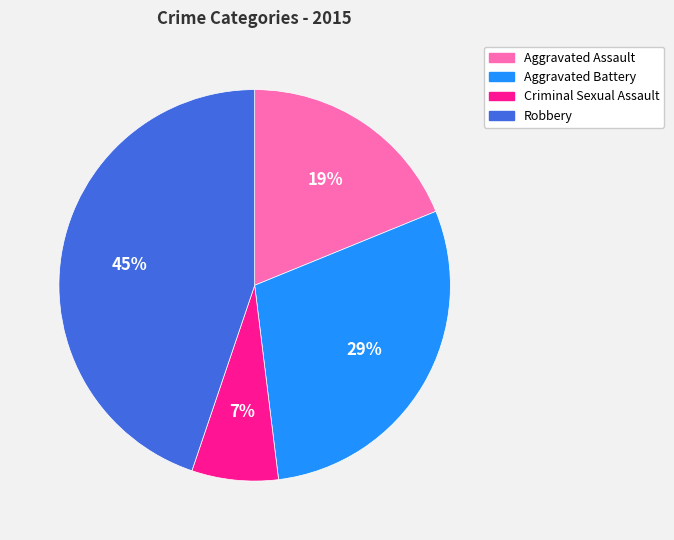

Does Aggravated Assault represent more than half of the total?

No